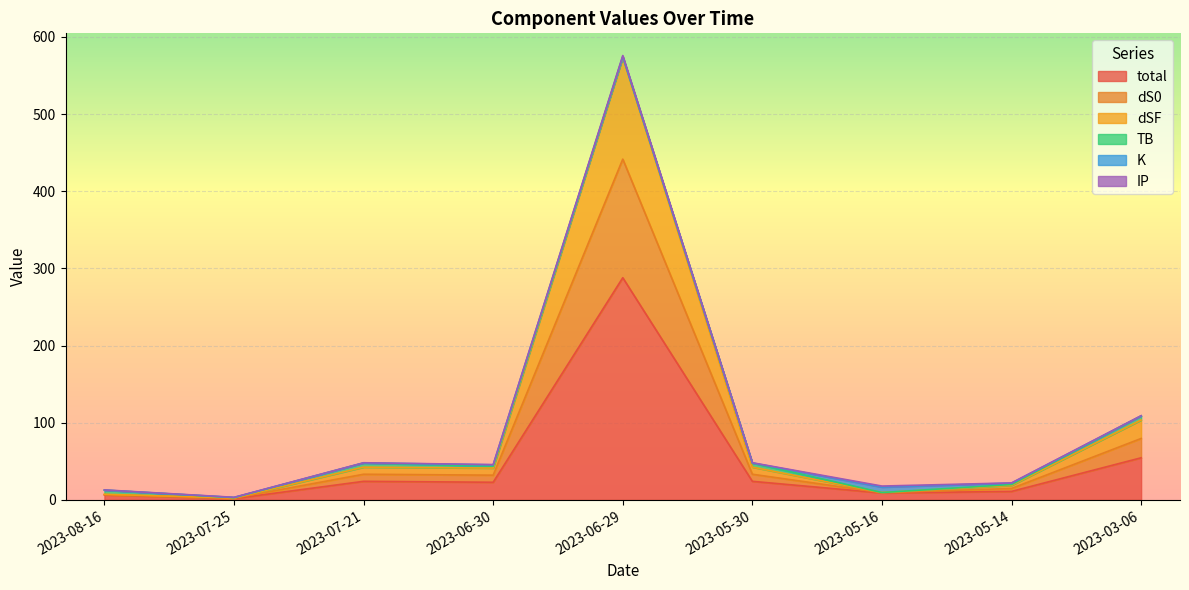

What position from the left is 2023-06-30?

4